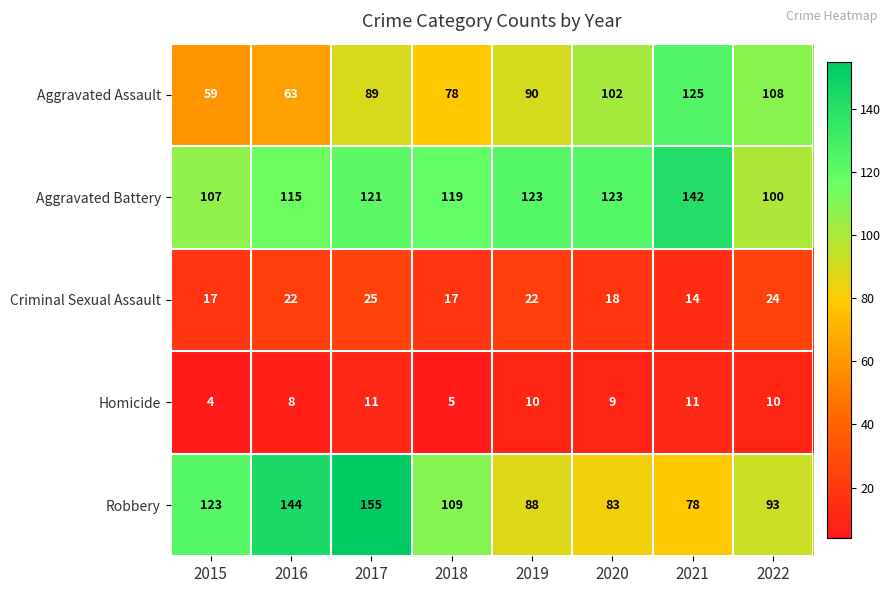

What is the average value of the Aggravated Assault series?

89